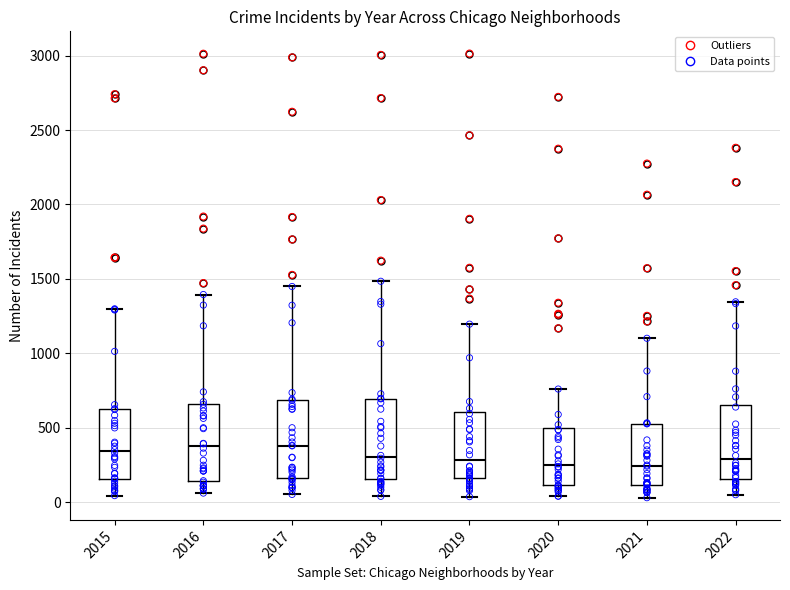

Where does the median line of the box at x = 2019 sit on the y-axis? The values are not printed on the chart, so give them approximately, as read against the axis.

300